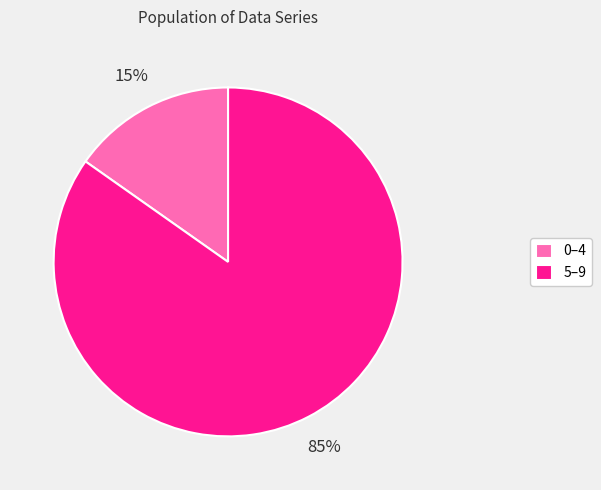

To the nearest percent, what is the difference between the largest and smallest slice percentages?

70%